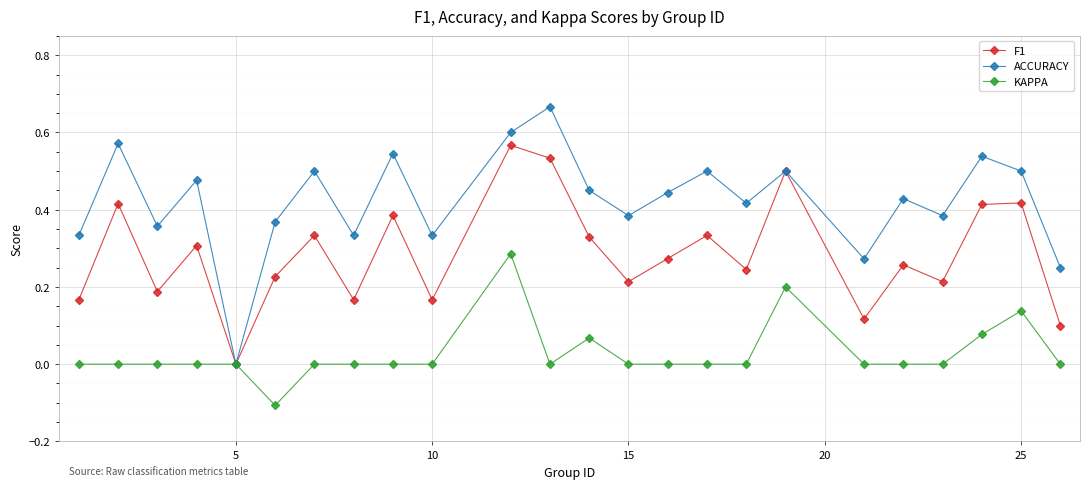

True or false: F1 has more than 0 points higher than both neighbors.

True